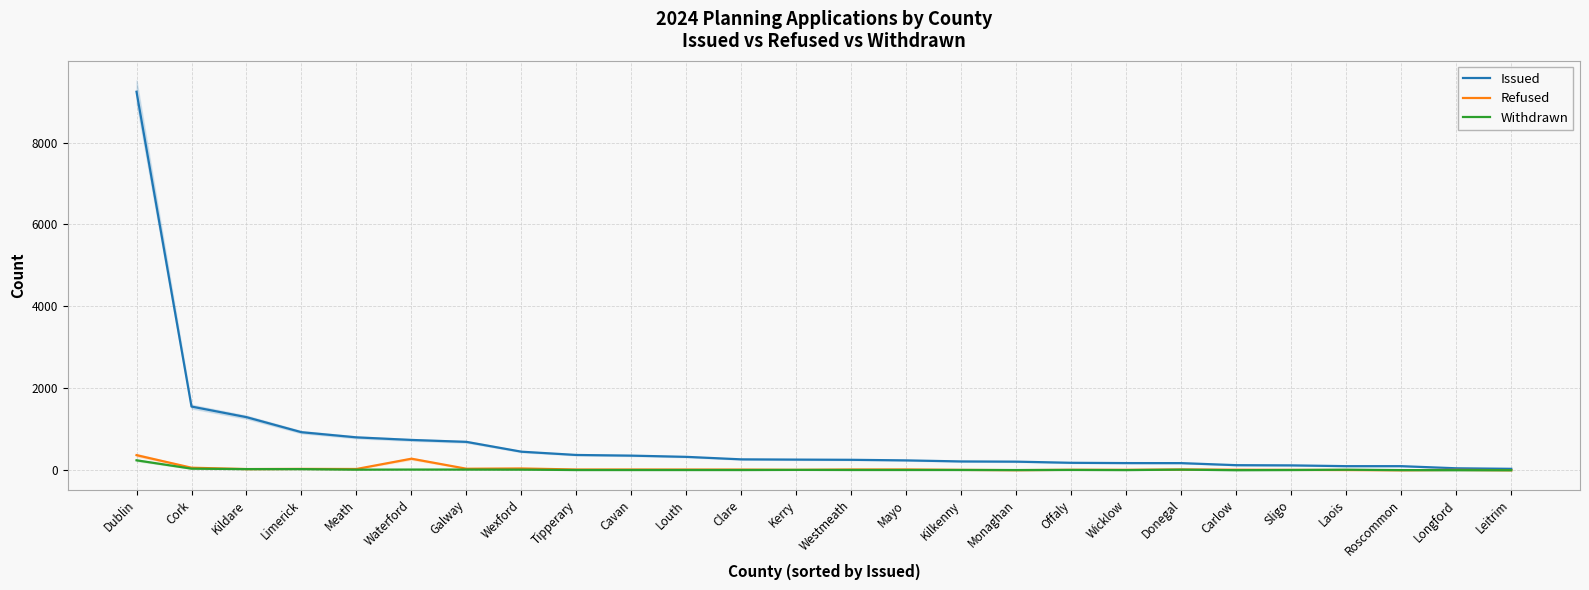

Reading left to right, list all the values displayed in this chart.

Issued: 9241	1555	1296	929	803	740	693	453	373	357	327	266	260	255	241	215	210	182	175	174	124	119	100	100	48	35
Refused: 369	62	29	33	31	282	37	44	18	18	17	16	10	18	19	9	3	11	10	18	13	9	6	1	9	1
Withdrawn: 243	39	28	28	15	17	17	15	6	6	6	6	9	7	7	7	5	8	5	15	2	6	13	4	2	1